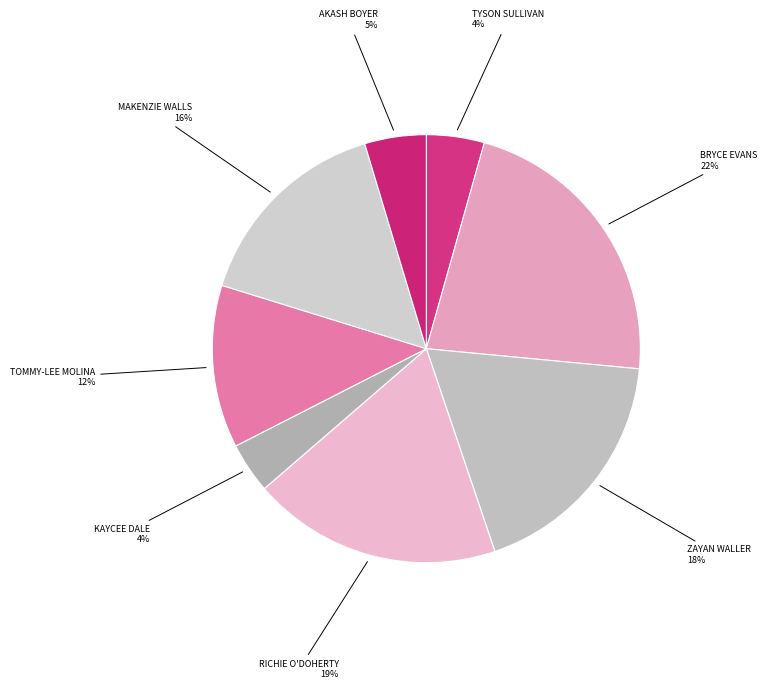

To the nearest percent, what is the difference between the largest and smallest slice percentages?

18%